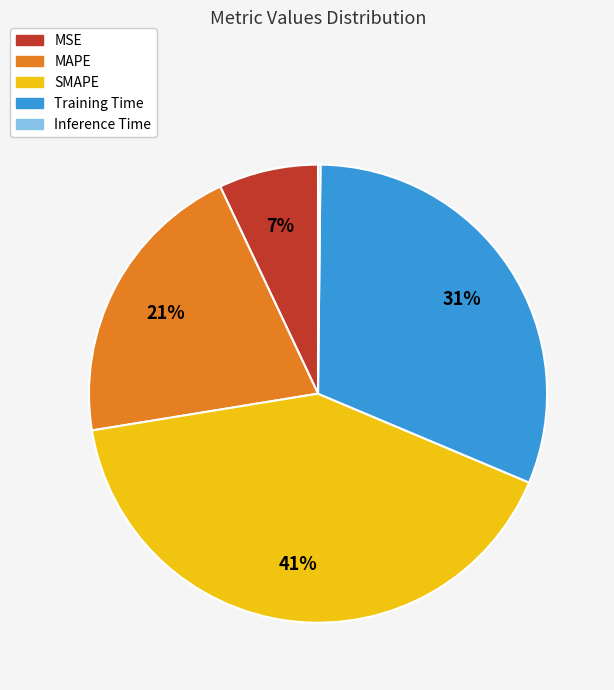

Approximately how many times larger is the value at MAPE compared to Training Time?

0.7